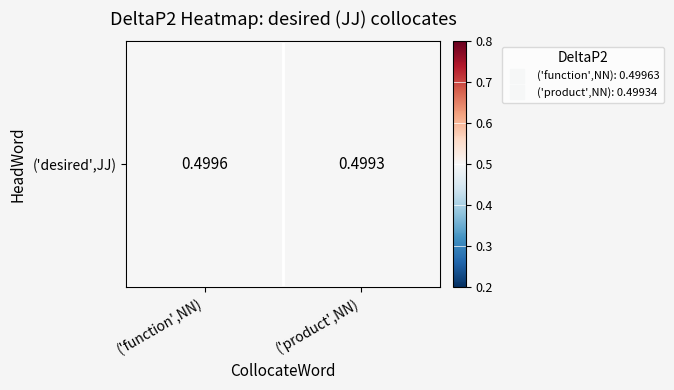

What is the average value?

0.5